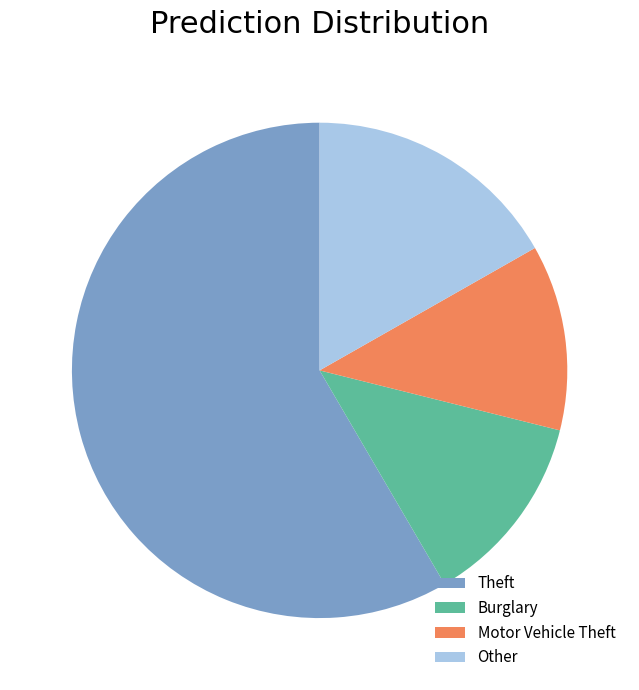

Count the number of slices in the pie.

4